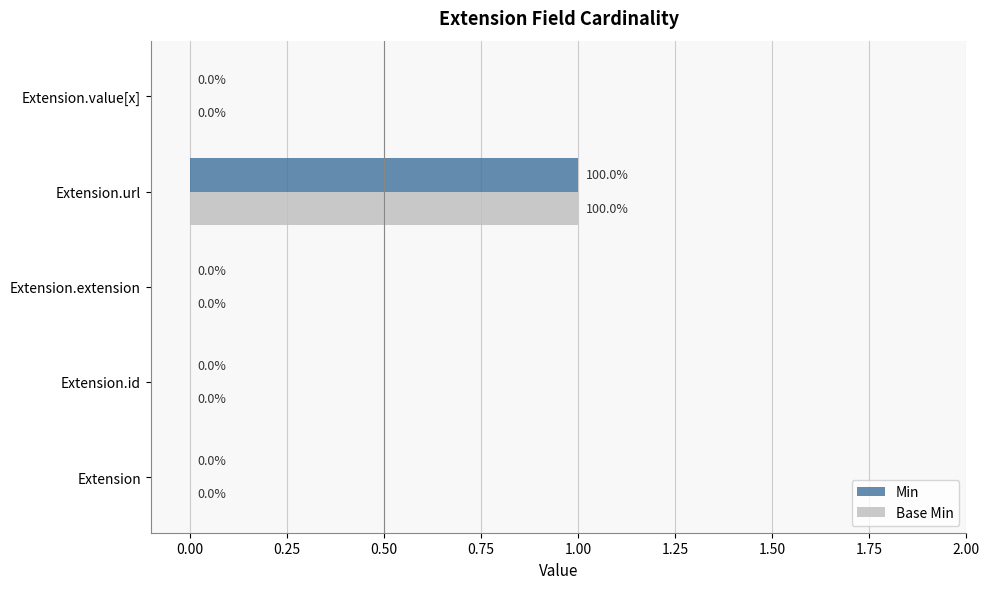

How many Base Min values are between 0 and 1?

5